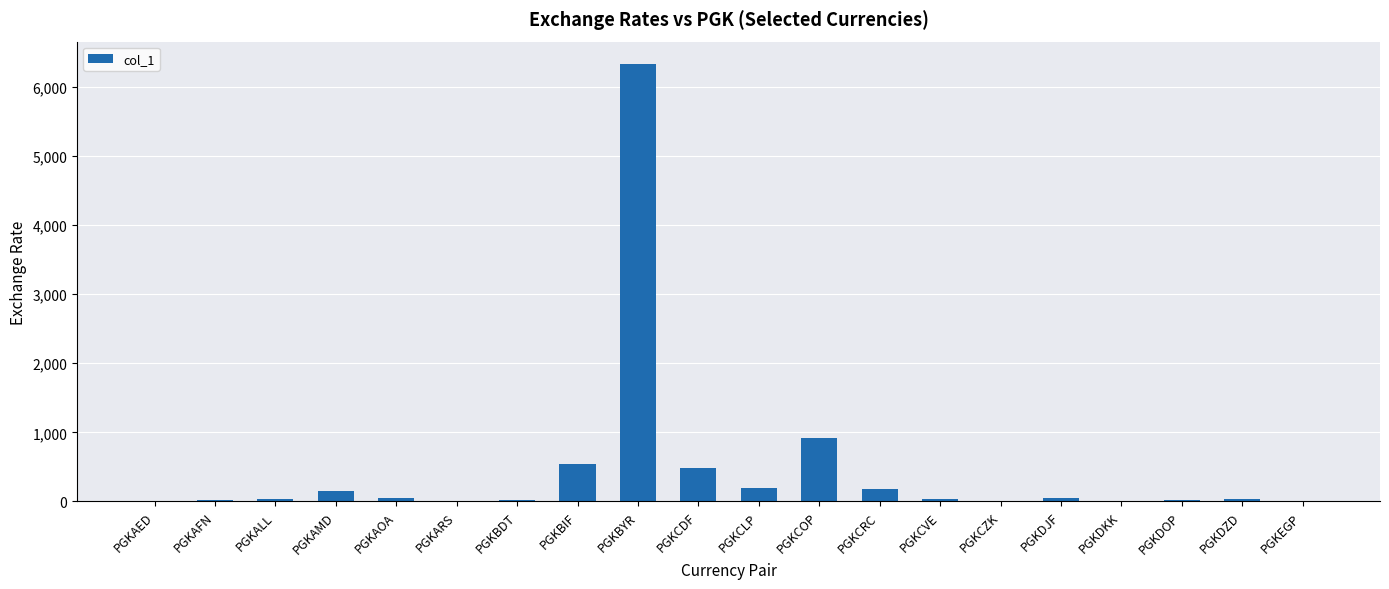

What is the sum of all values?

9119.8